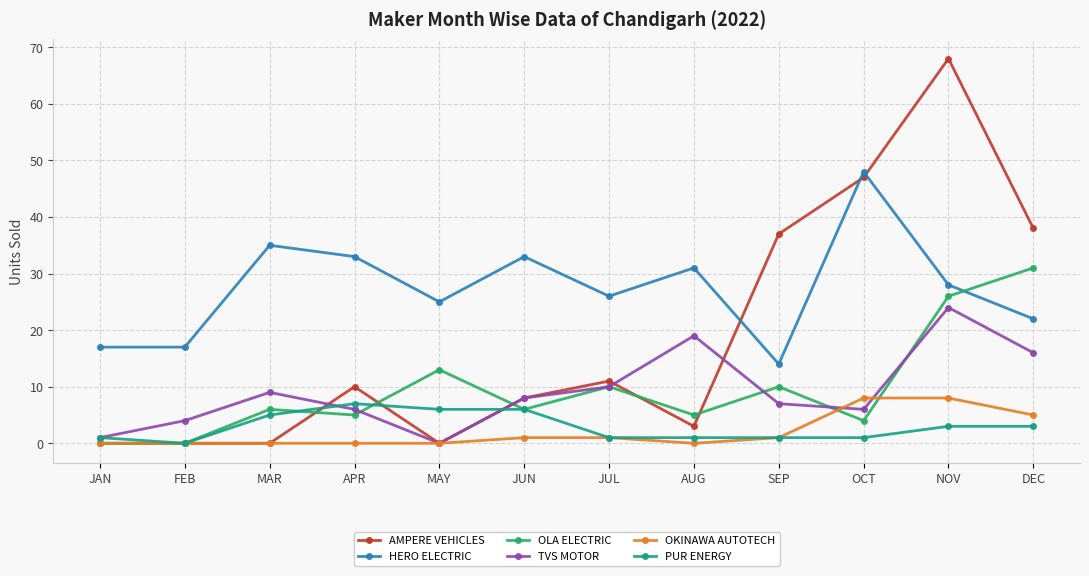

What is the sum of the OLA ELECTRIC values at DEC and OCT?

35